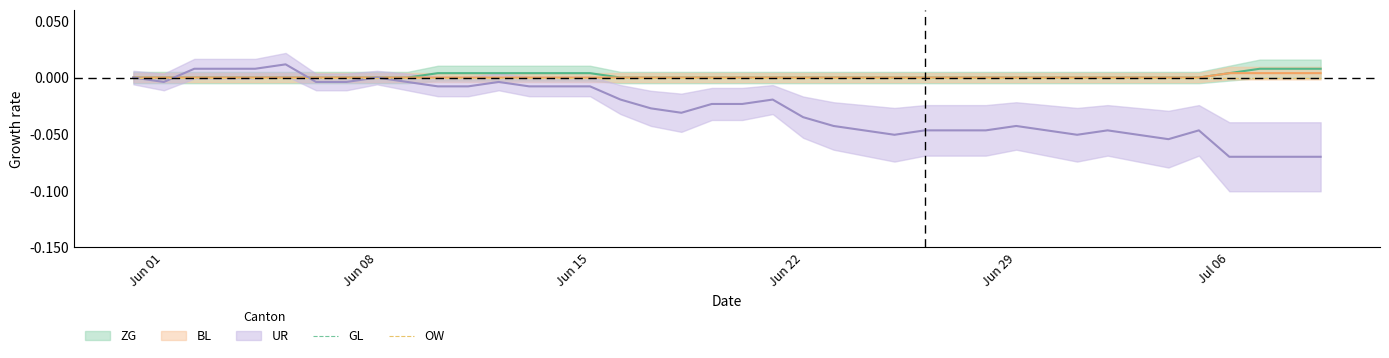

List the series in order of their peak value, highest first.

UR, ZG, BL